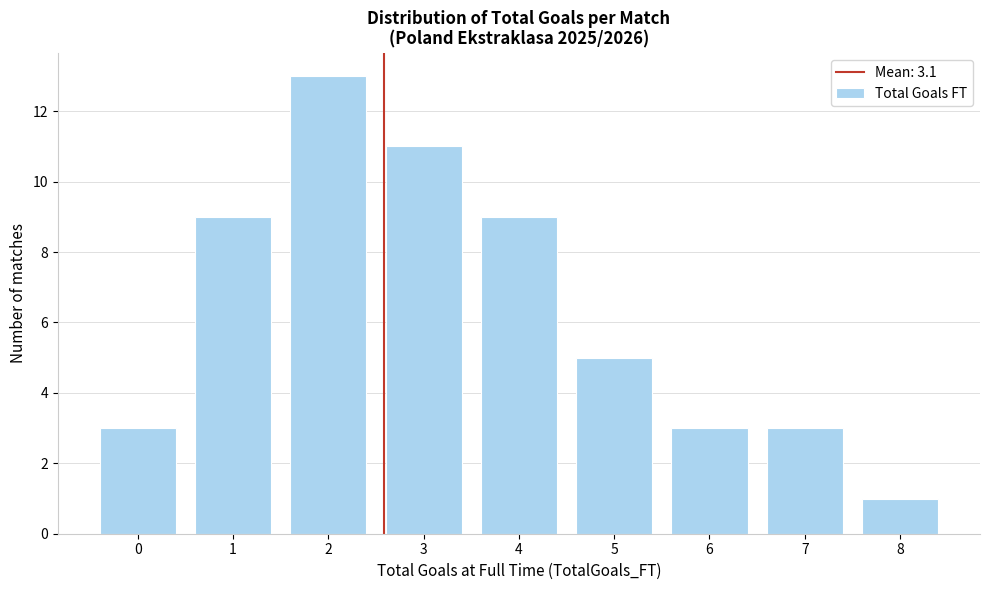

Reading left to right, what are all the values shown in this chart?

0=3	1=9	2=13	3=11	4=9	5=5	6=3	7=3	8=1